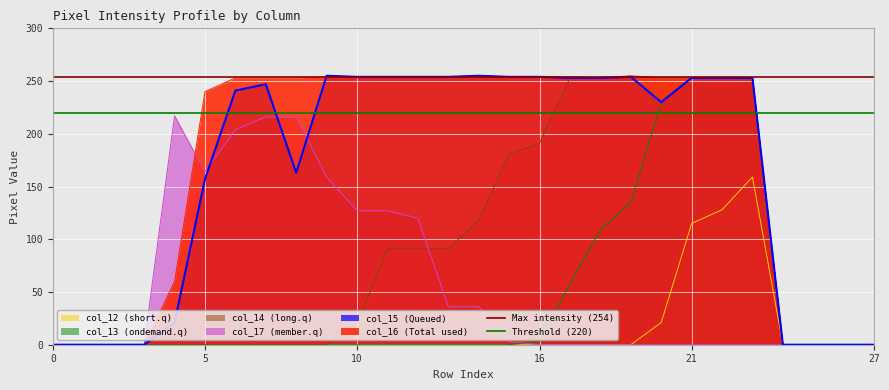

Does the chart display data point markers on the line(s)?

No